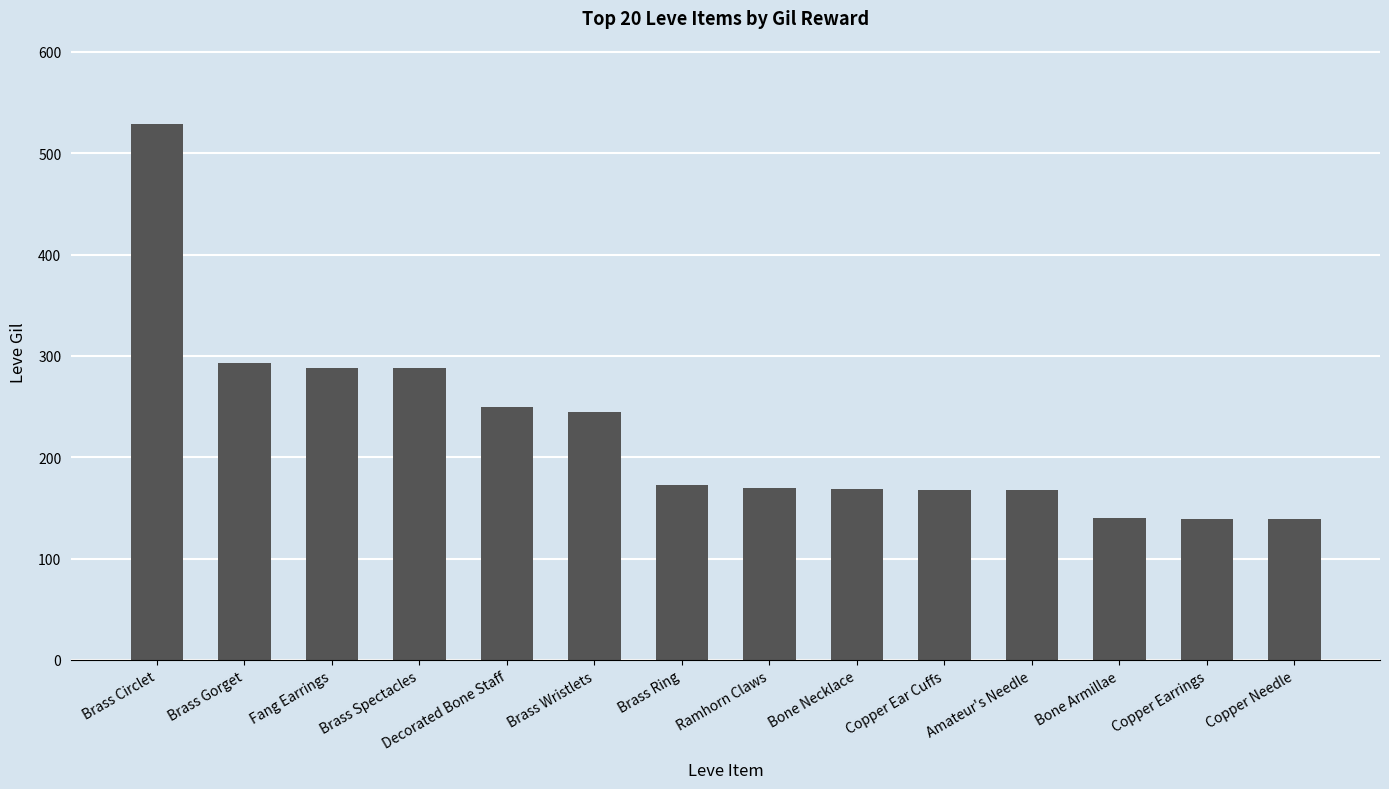

How many series are shown in this chart?

1